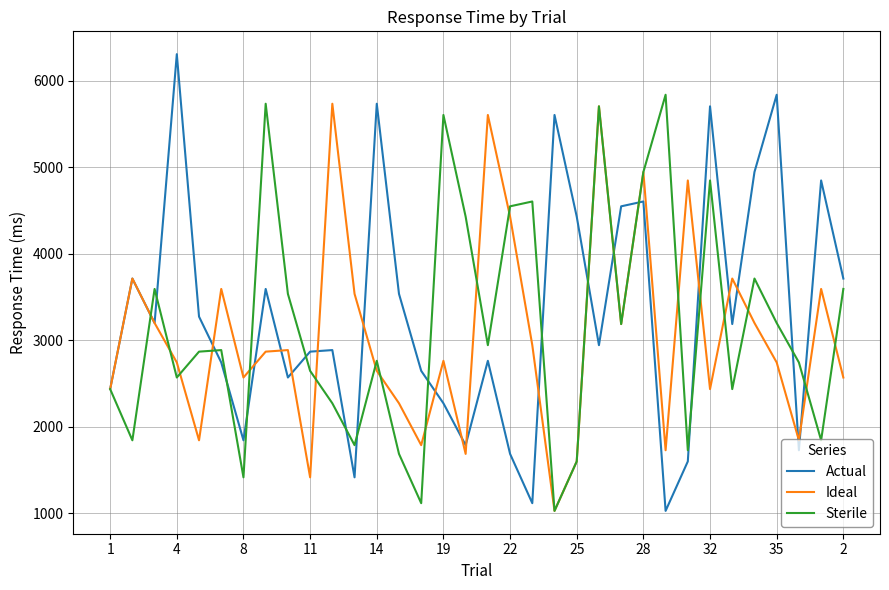

What is the difference between the second highest and second lowest values in the Sterile series?

4618